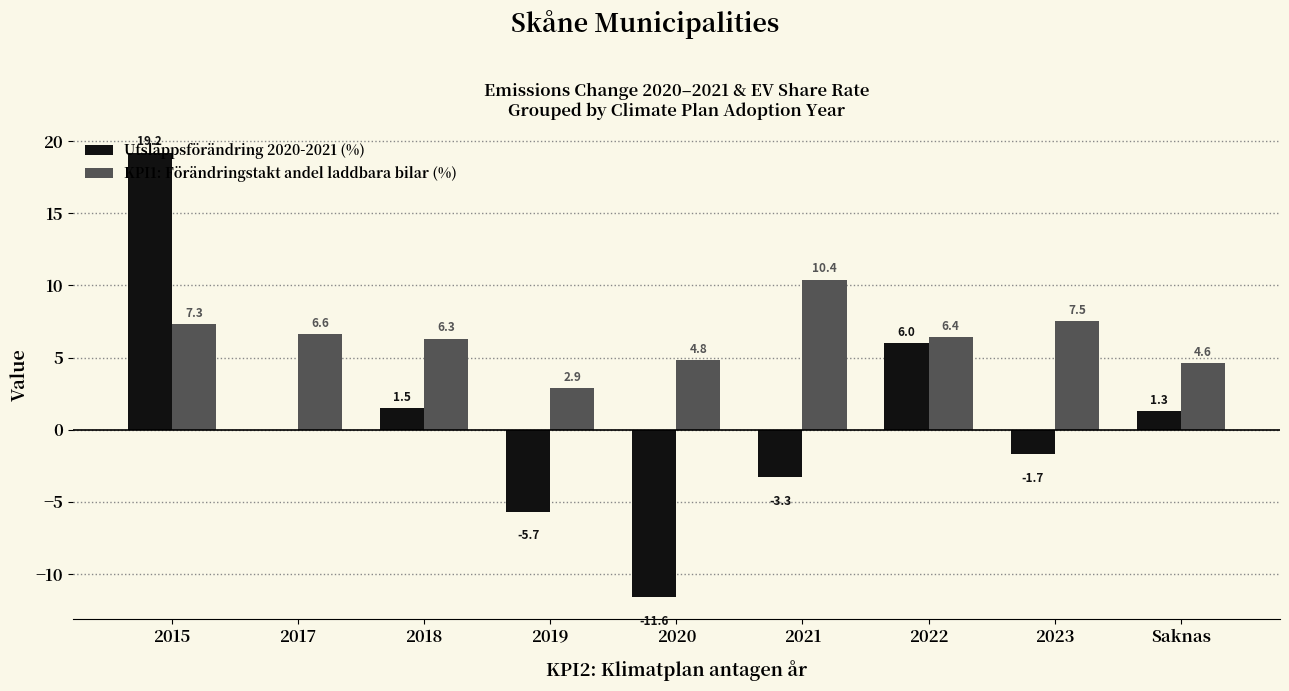

What is the sum of all KPI1: Förändringstakt andel laddbara bilar (%) values?

56.8